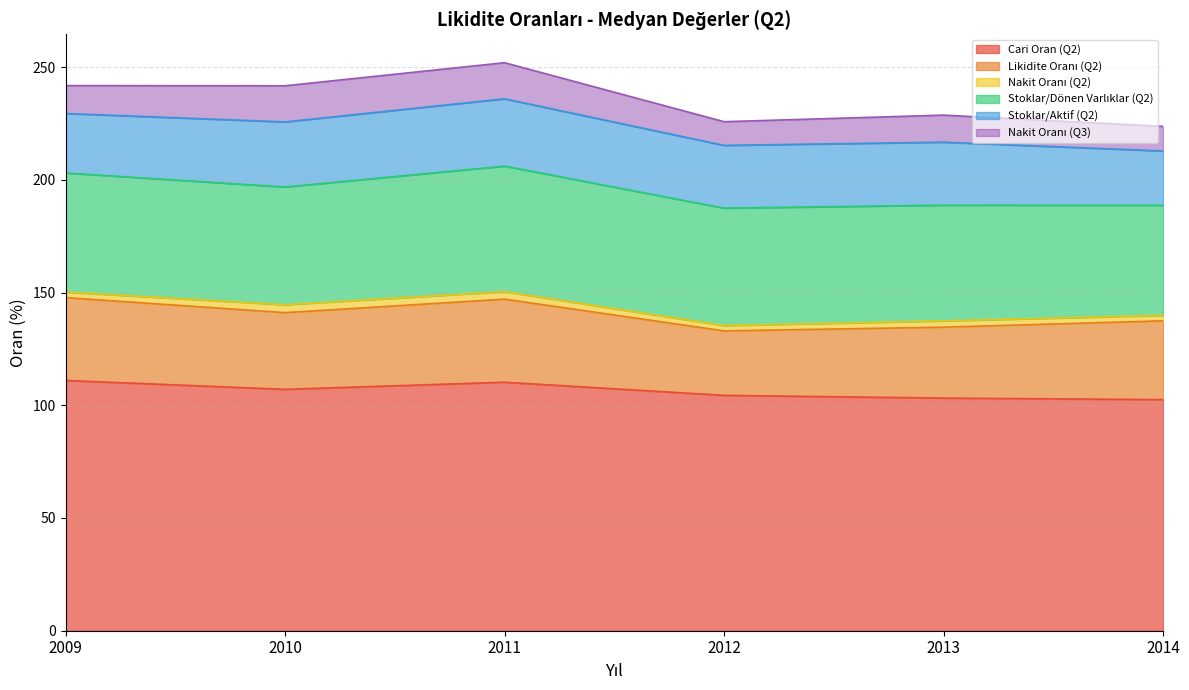

Between 2009 and 2012, which is larger?

2009